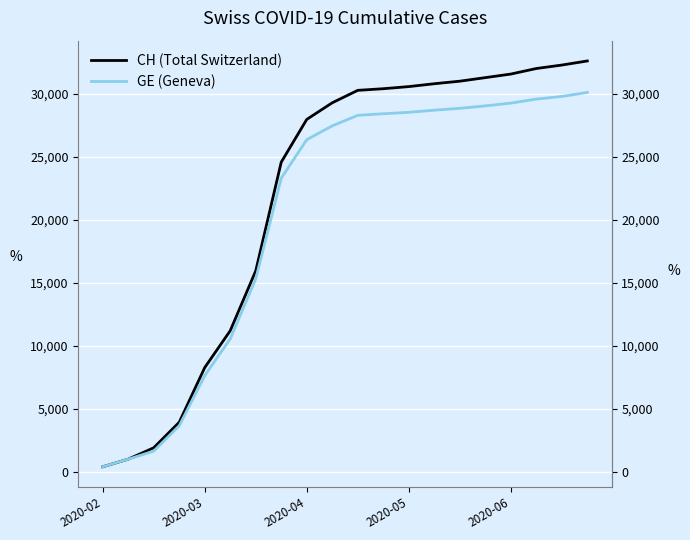

True or false: GE (Geneva) and CH (Total Switzerland) cross at least once.

False